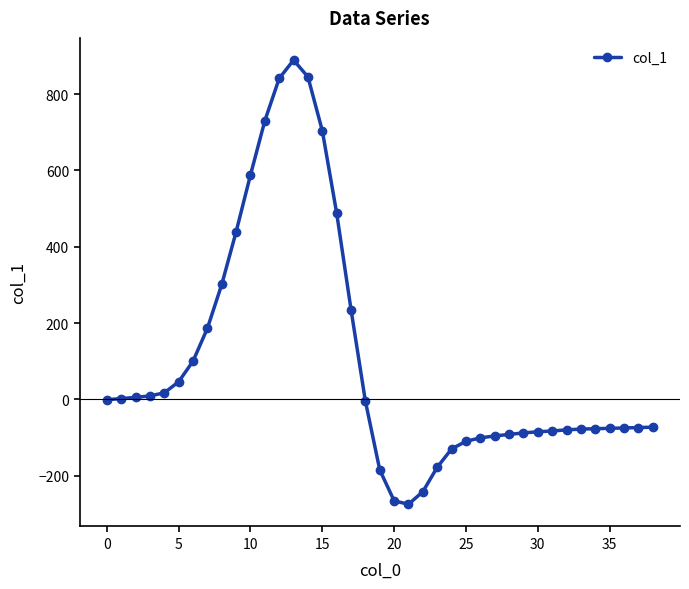

True or false: the data has more than 0 interior local peaks.

True